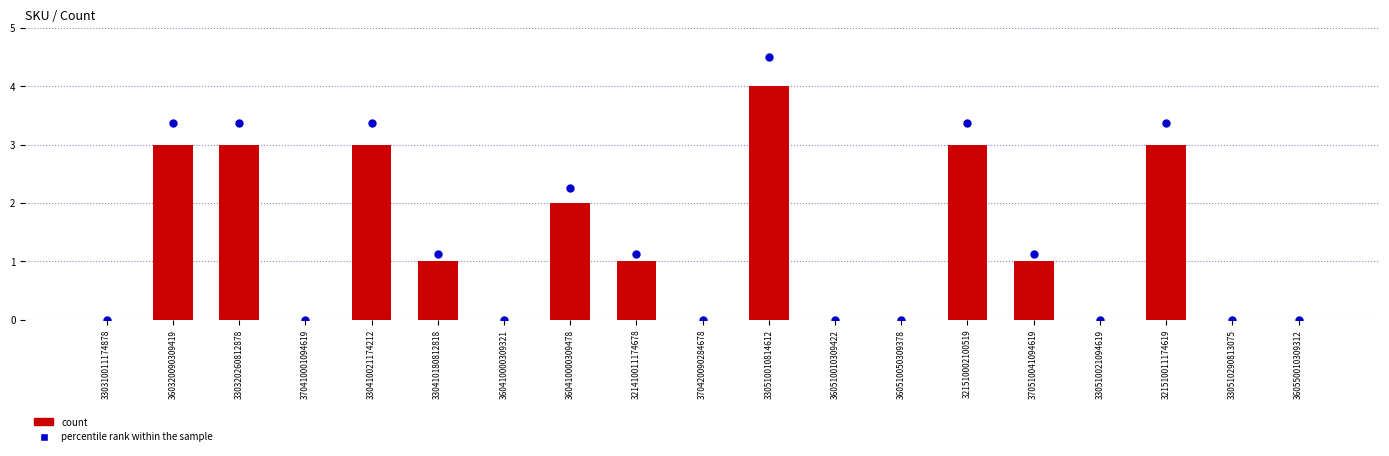

Which series has the widest spread of Y values?

percentile rank within the sample